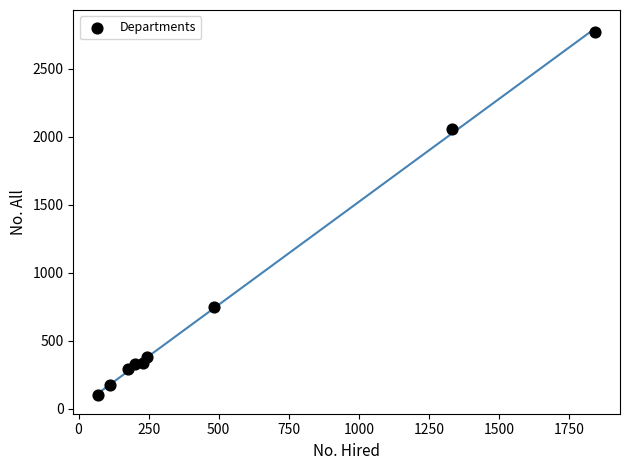

What is the average Y value?

796